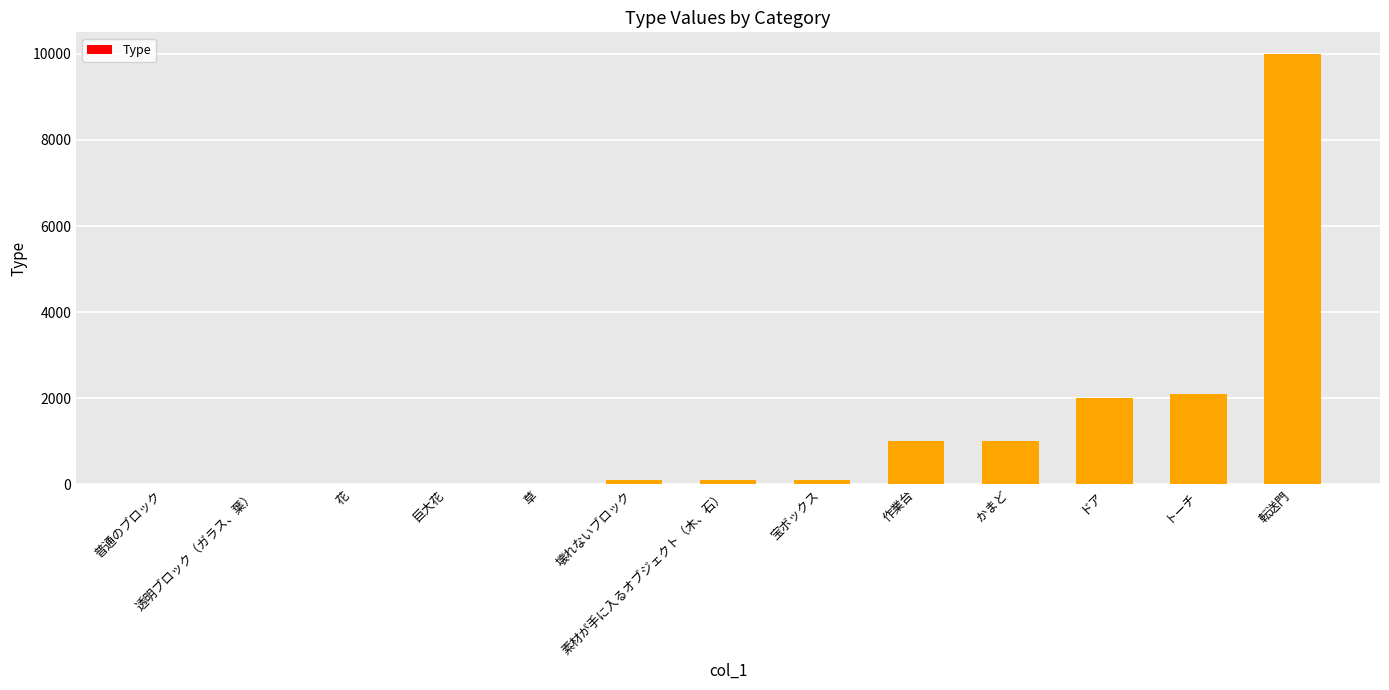

Between 転送門 and ドア, which is larger?

転送門